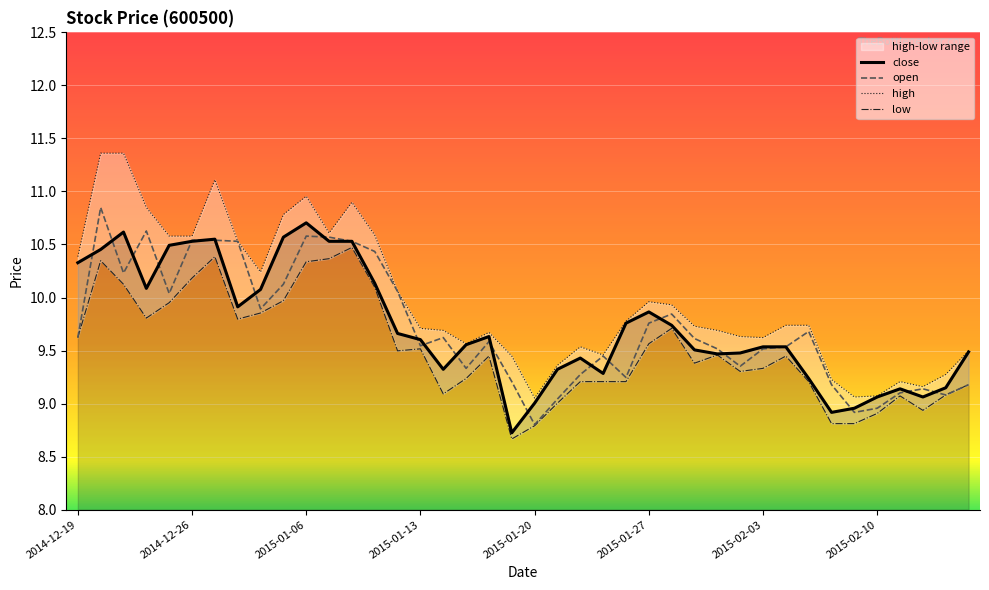

Is this an area chart (filled region under the line)?

No